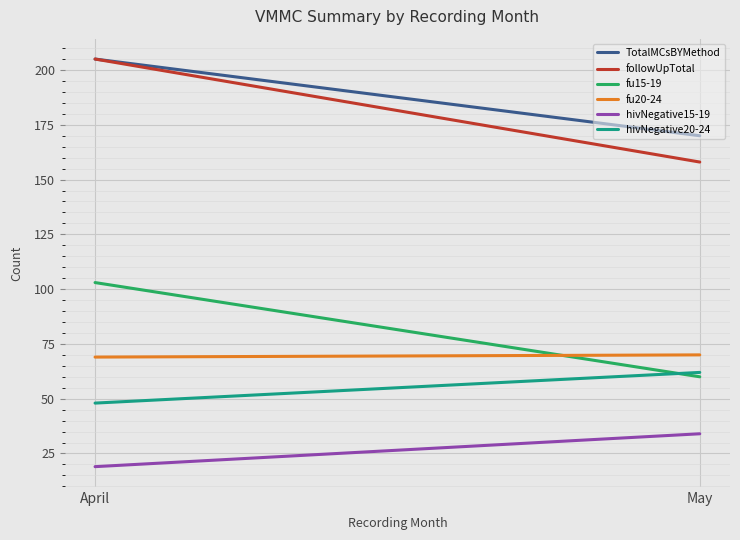

Reading left to right, transcribe all the data shown in this chart.

TotalMCsBYMethod: 205	170
followUpTotal: 205	158
fu15-19: 103	60
fu20-24: 69	70
hivNegative15-19: 19	34
hivNegative20-24: 48	62